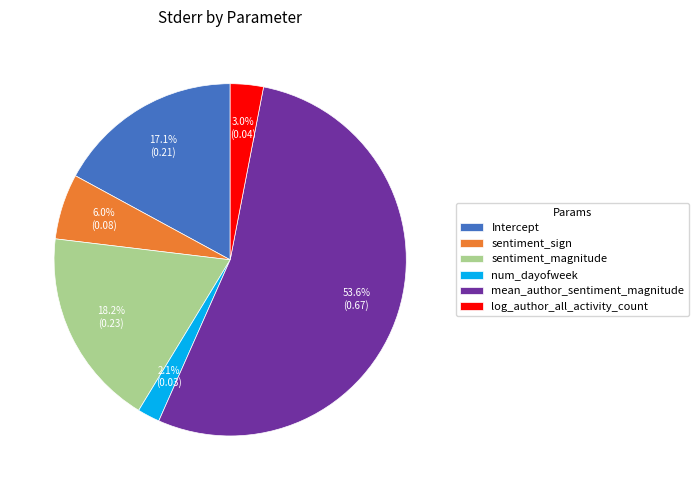

How many slices are in this pie chart?

6